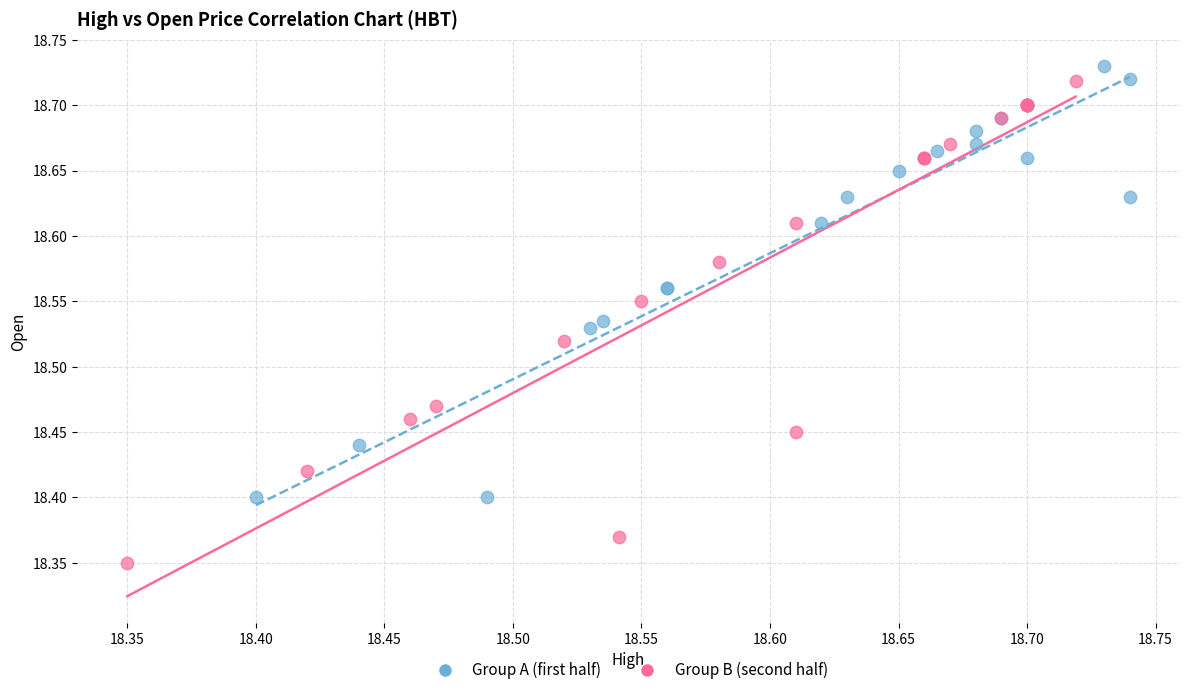

Which series contains the lowest Y value?

Group B (second half)